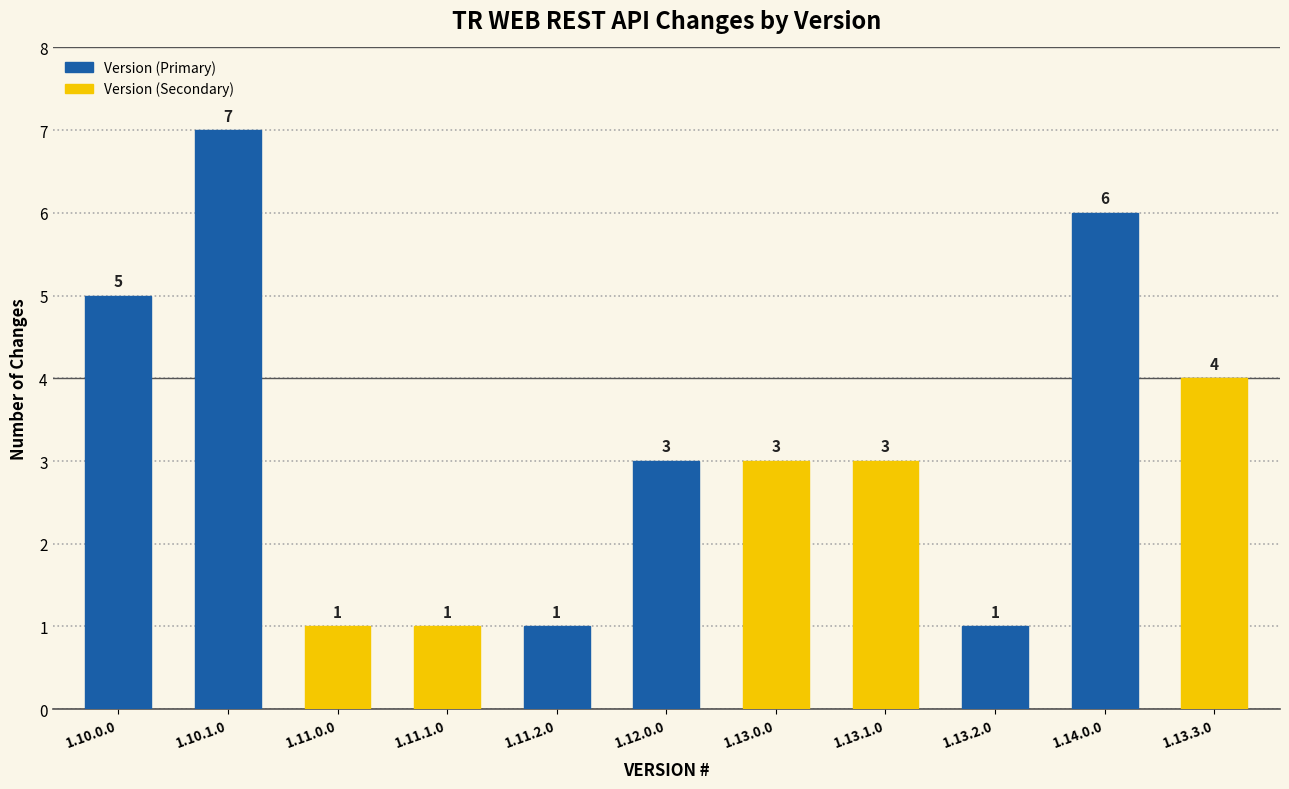

What is the difference between the second highest and second lowest values?

5